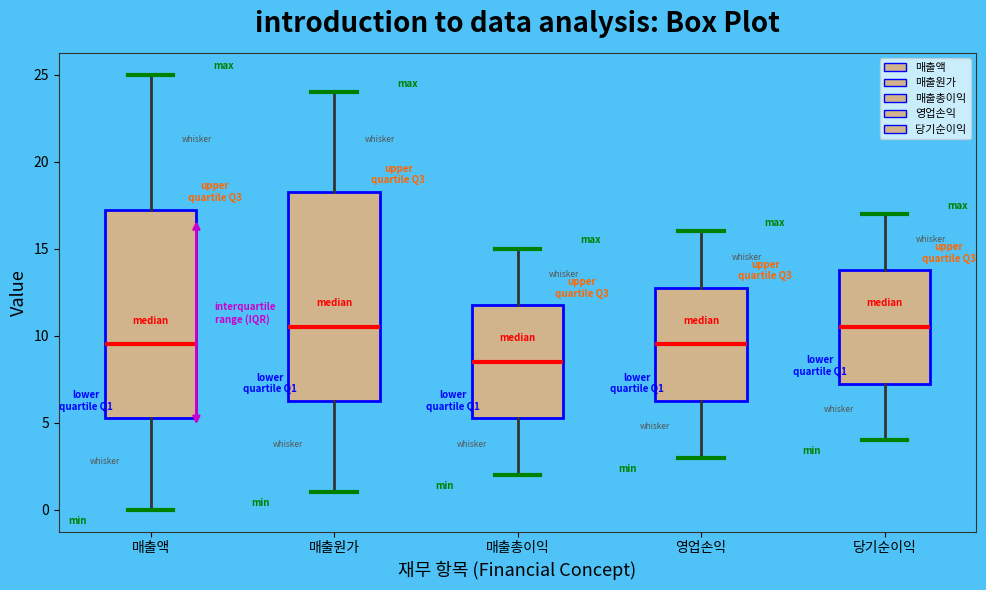

Reading left to right, transcribe this box plot: for each box, give where its median line is, the range the box spans, and where its two whiskers end, as read against the y-axis. The values are not printed on the chart, so give them approximately, as read against the axis.

매출액: median 9.5, box 5.5 to 17.5, whiskers 0.0 to 25.0
매출원가: median 10.5, box 6.5 to 18.5, whiskers 1.0 to 24.0
매출총이익: median 8.5, box 5.5 to 12.0, whiskers 2.0 to 15.0
영업손익: median 9.5, box 6.5 to 13.0, whiskers 3.0 to 16.0
당기순이익: median 10.5, box 7.5 to 14.0, whiskers 4.0 to 17.0